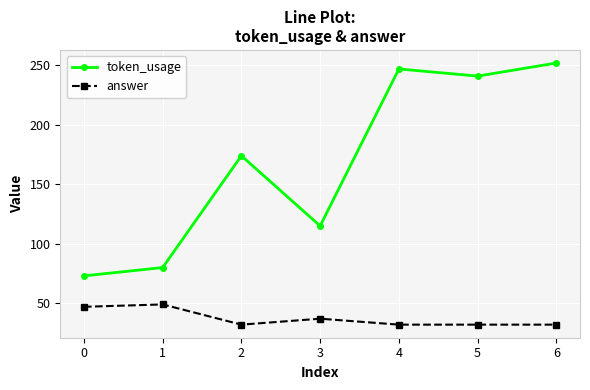

Does the chart display data point markers on the line(s)?

Yes